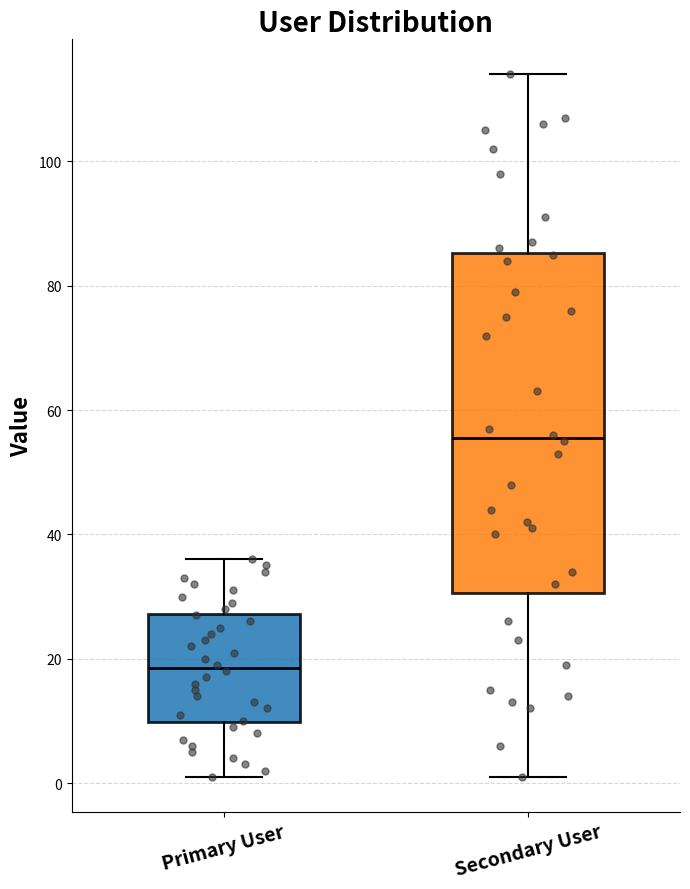

Which box is the tallest, from its lower edge to its upper edge?

Secondary User